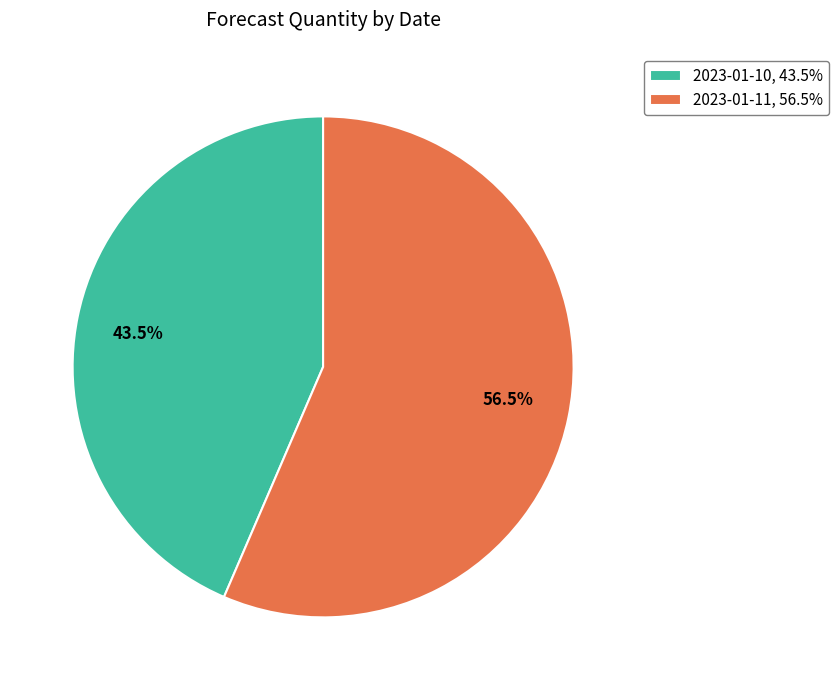

Do 2023-01-10, 43.5% and 2023-01-11, 56.5% together represent more than half of the pie?

Yes